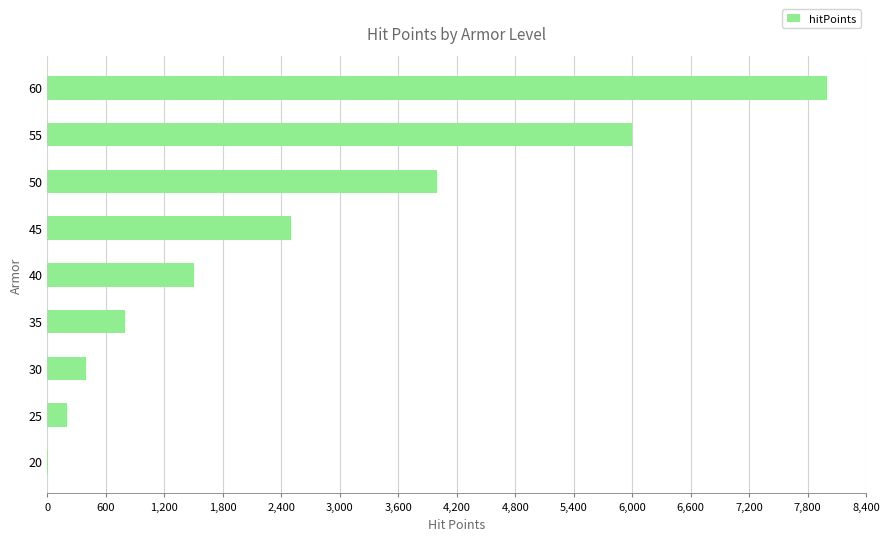

Does the chart contain stacked bars?

No